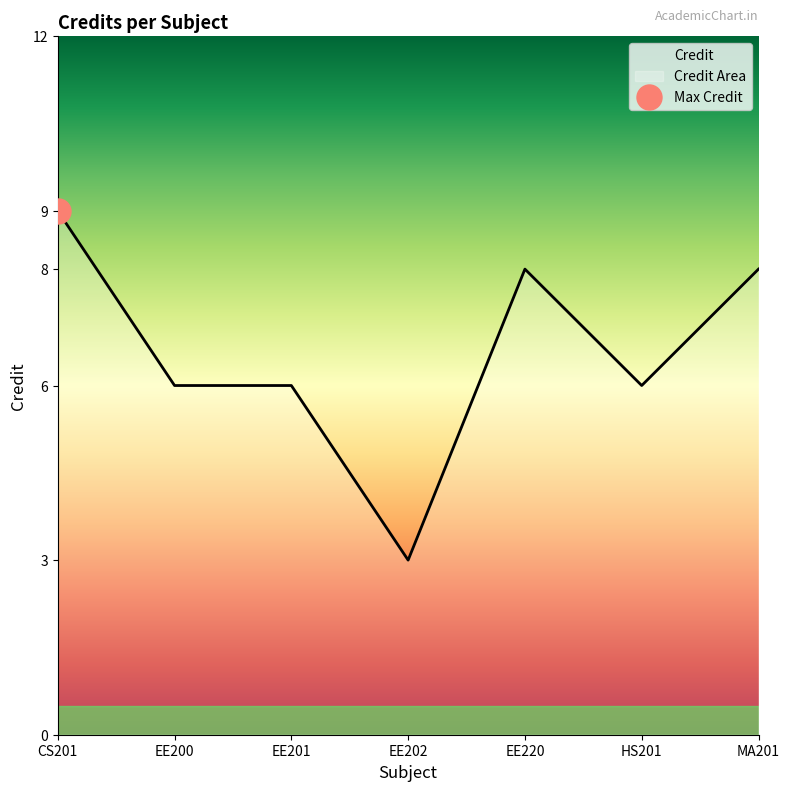

How many data points does each series have?

7